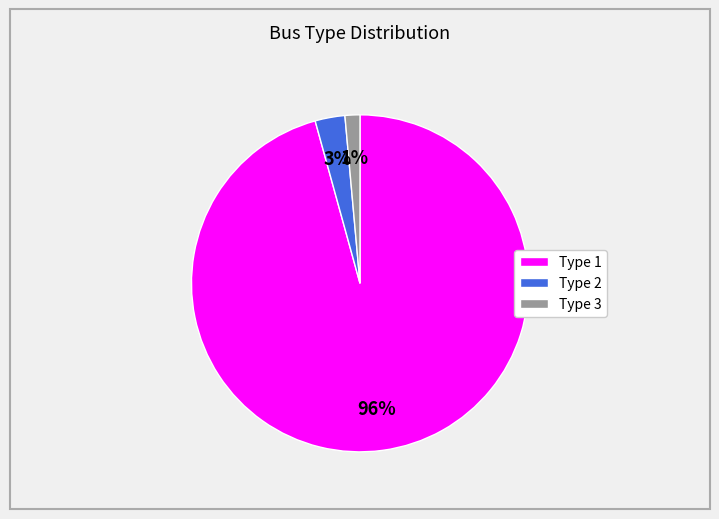

Which slice is the largest?

Type 1